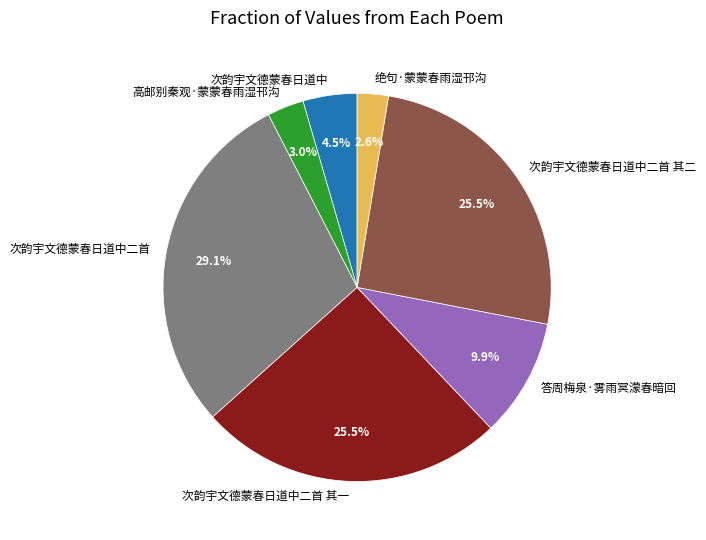

Is it true that 高邮别秦观·蒙蒙春雨湿邗沟 is 3% of the pie?

True